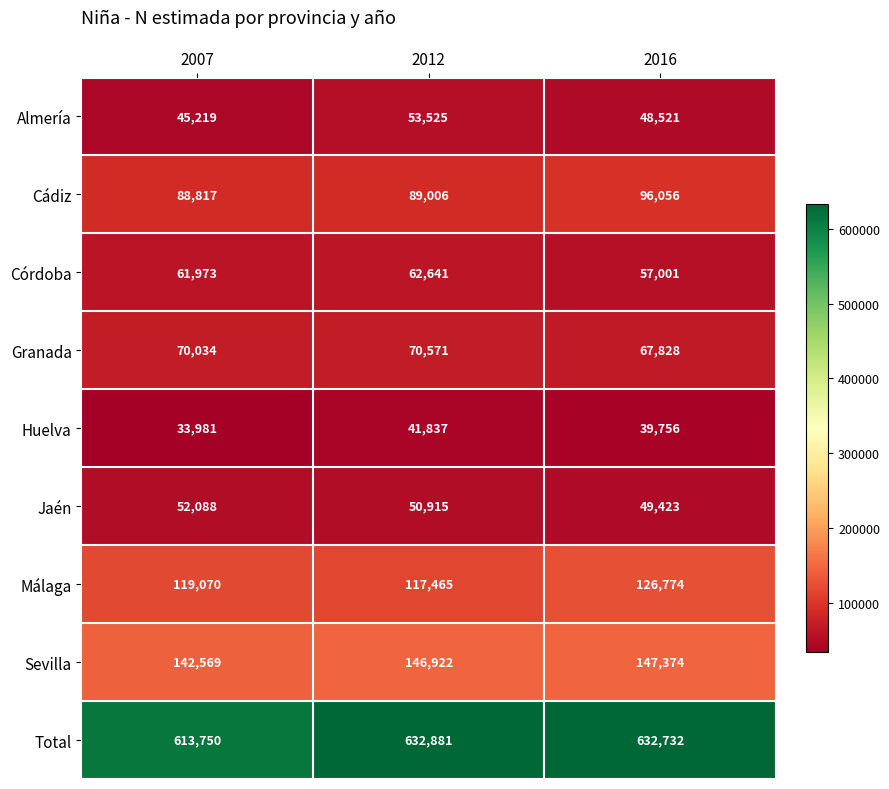

The Cádiz series shows 59689 at 2016. True or false?

False